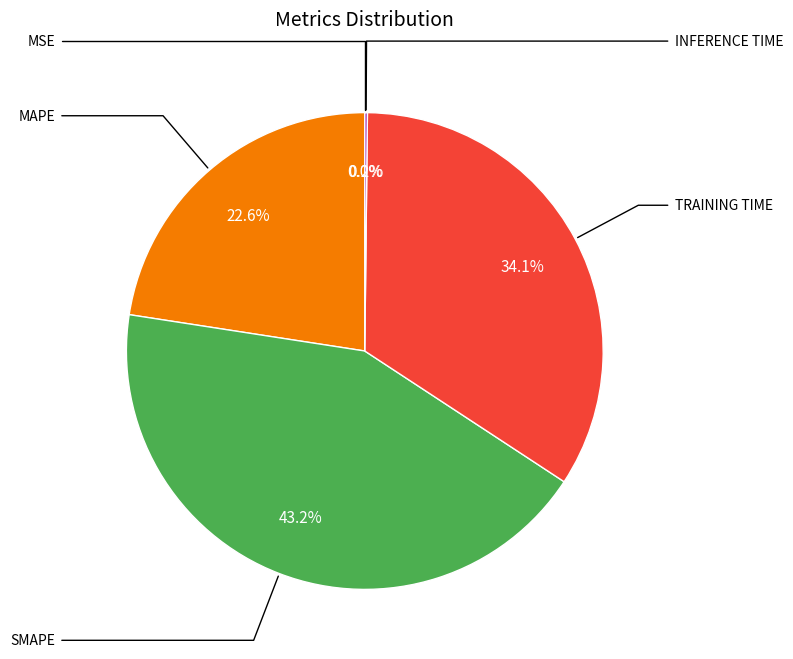

Is there any slice that represents more than half of the pie?

No